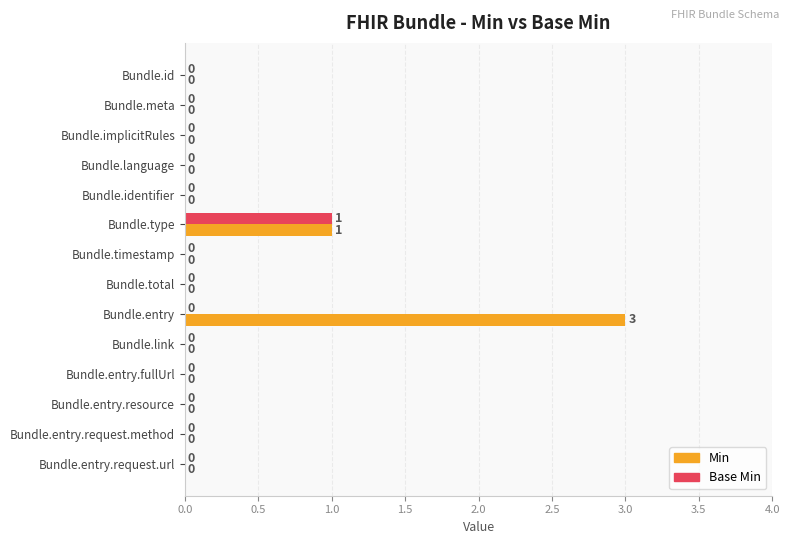

The value of Min at Bundle.timestamp is 0. True or false?

True